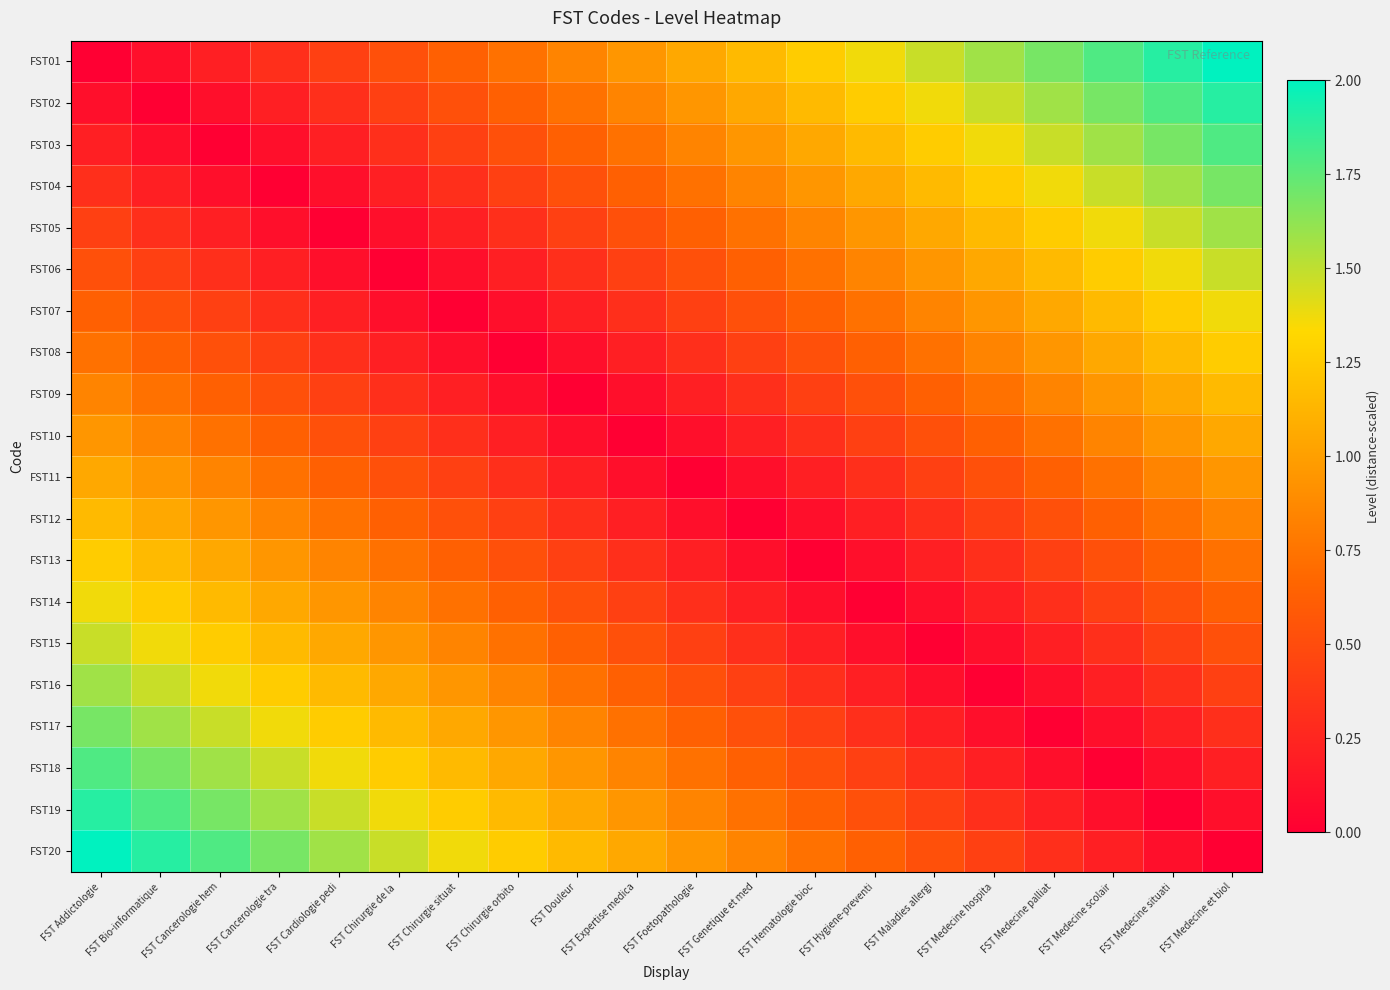

What is the maximum value shown in the chart?

2.0